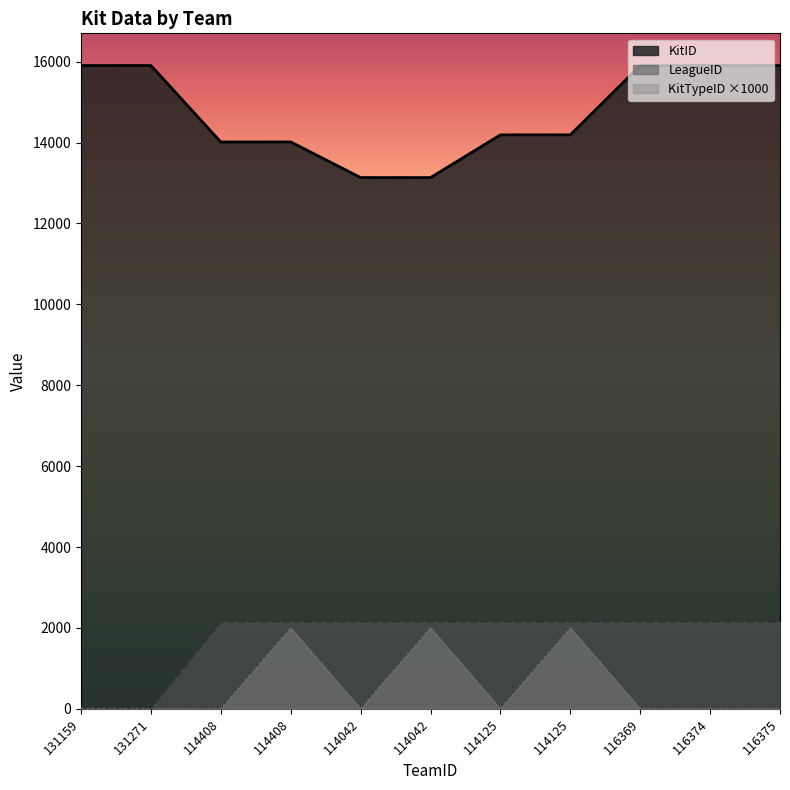

Rank the categories by KitID value from lowest to highest.

114042, 114042, 114408, 114408, 114125, 114125, 116369, 116374, 116375, 131159, 131271